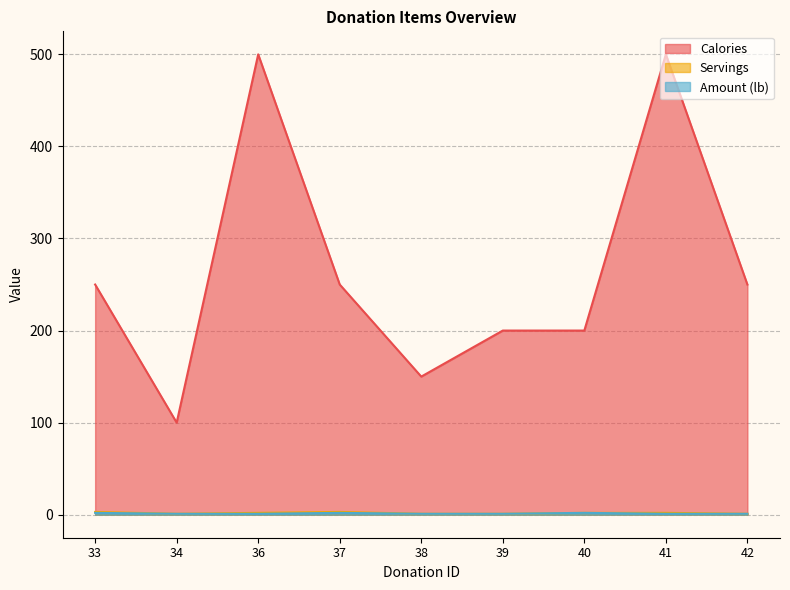

At how many categories does at least one series exceed 32?

9